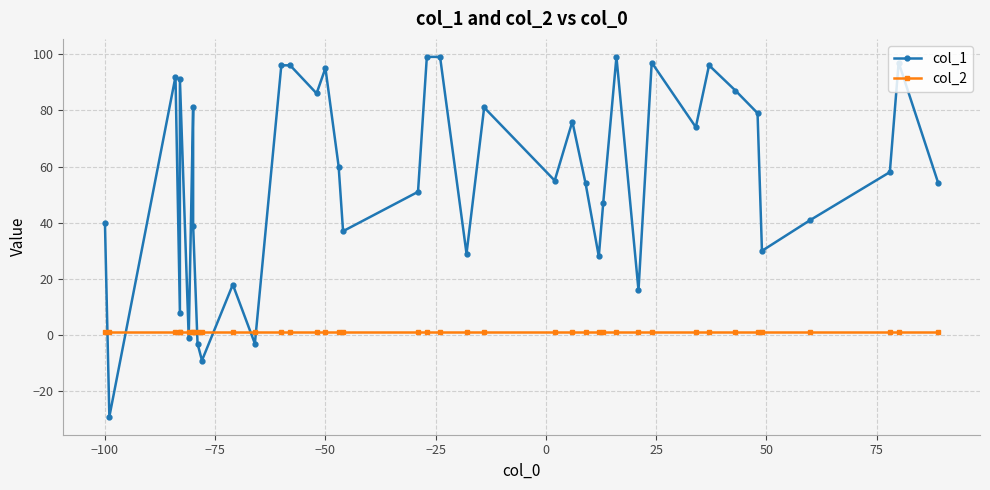

Which series ends up on top after the final intersection of col_1 and col_2?

col_1